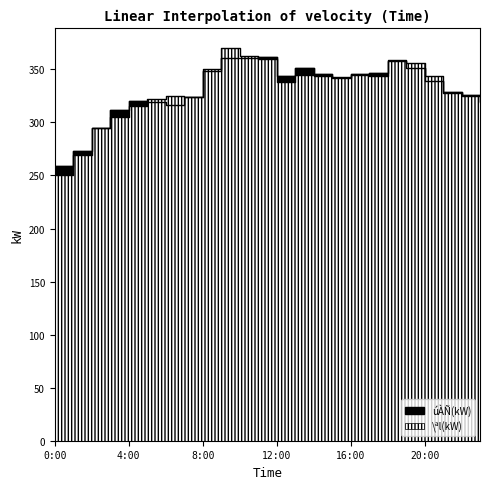

Which series changed the most between 15:00 and 23:00?

\ªl(kW)